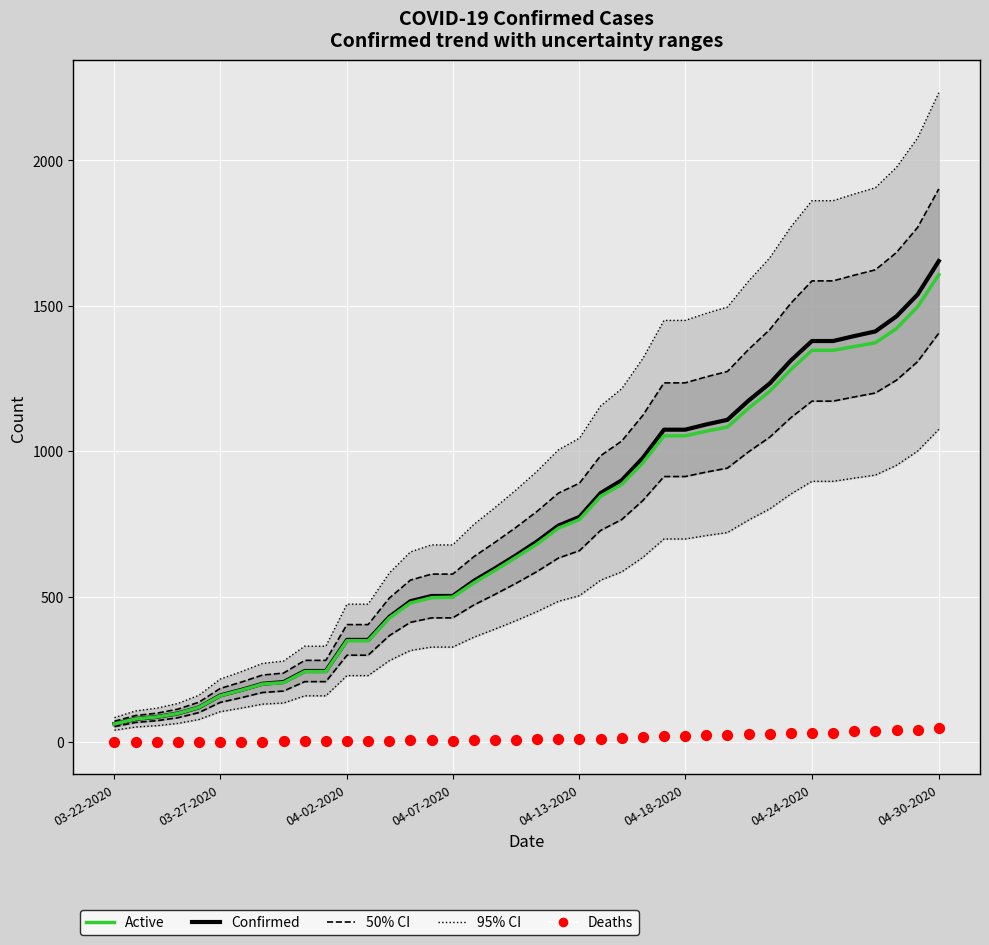

Which series reaches the minimum Y coordinate?

Deaths